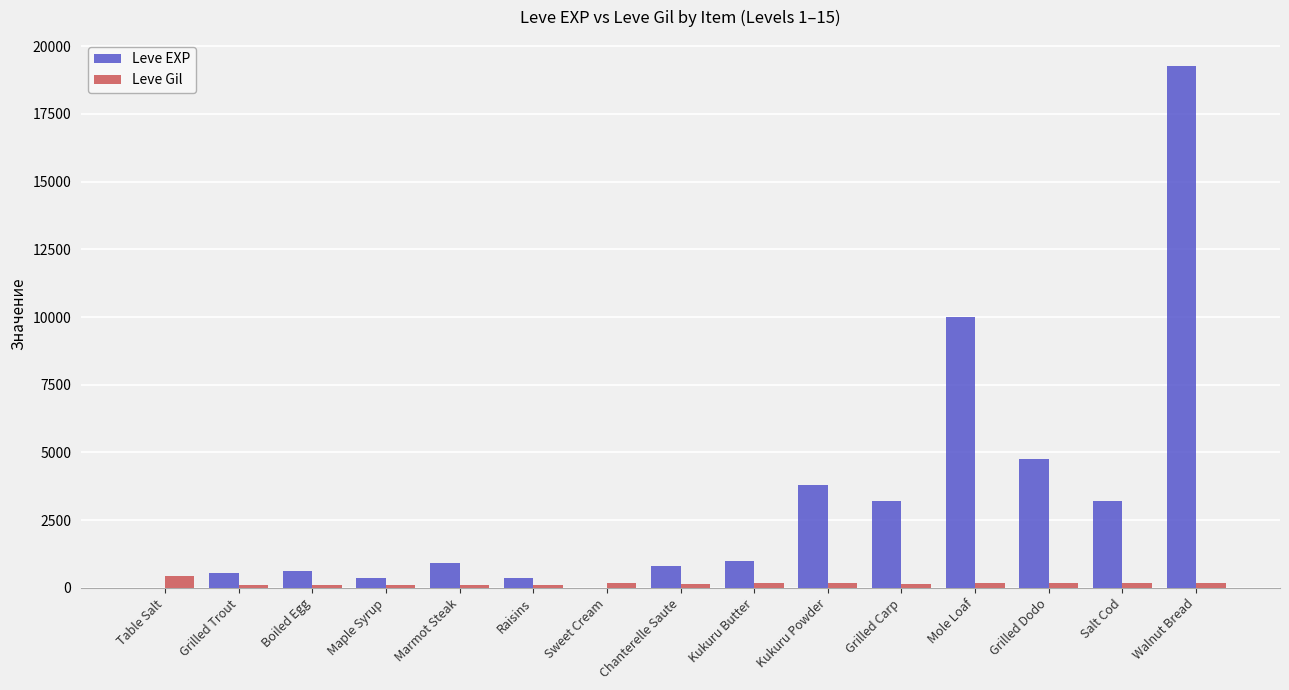

True or false: Leve EXP has a value of 3220 at Salt Cod.

True